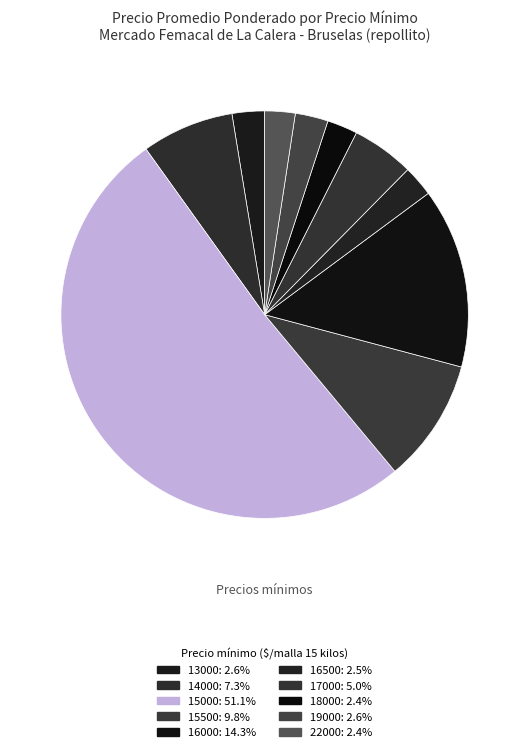

How many segments does this pie chart have?

10